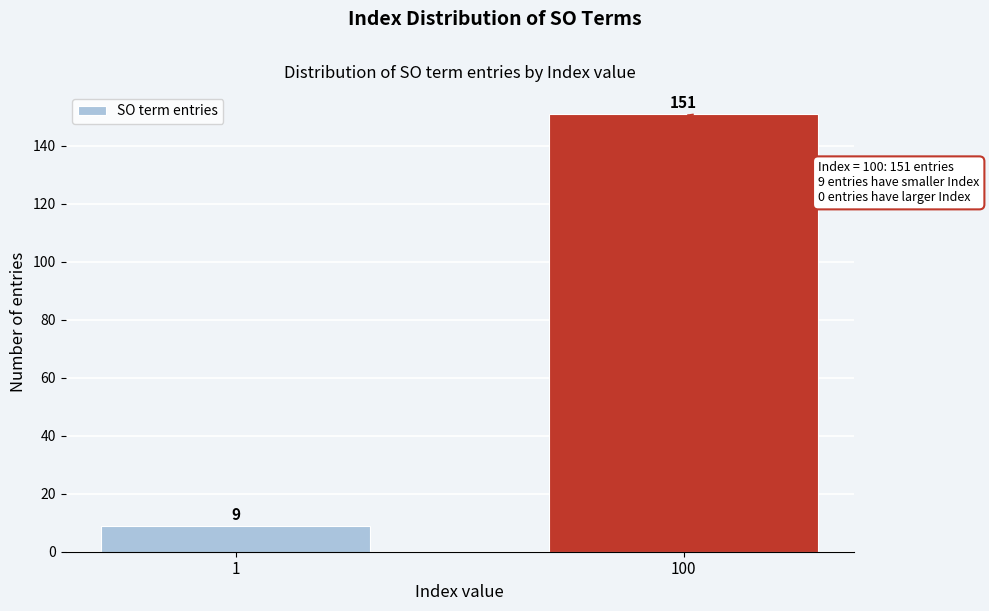

Reading right to left, what are all the values shown in this chart?

100=151	1=9